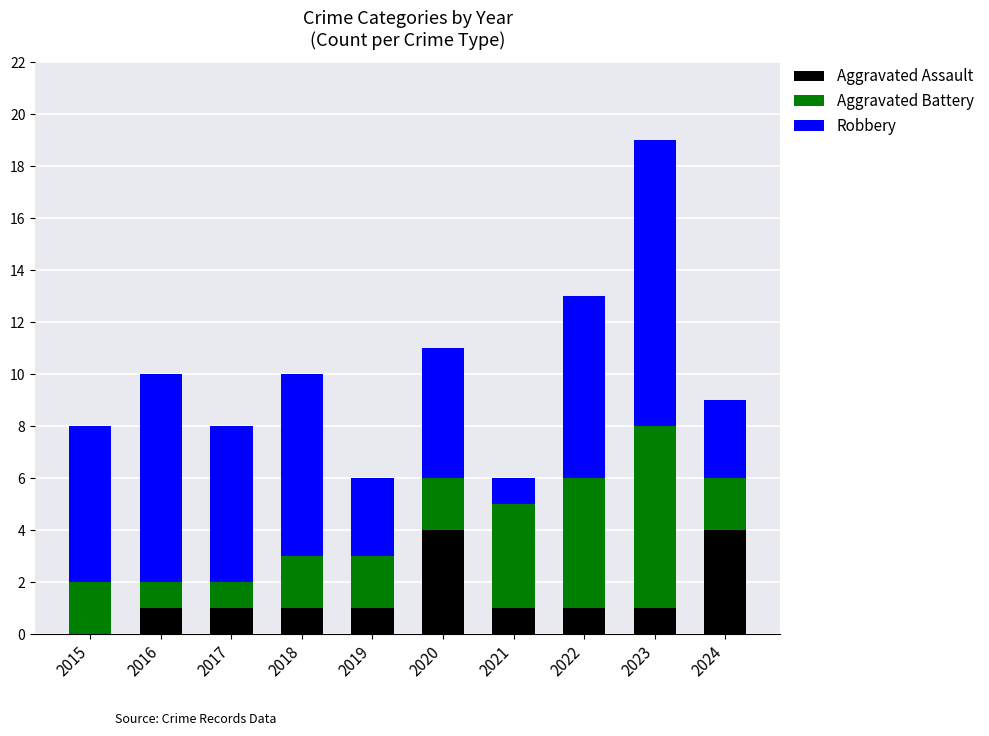

What is the highest value of the Aggravated Assault series?

4